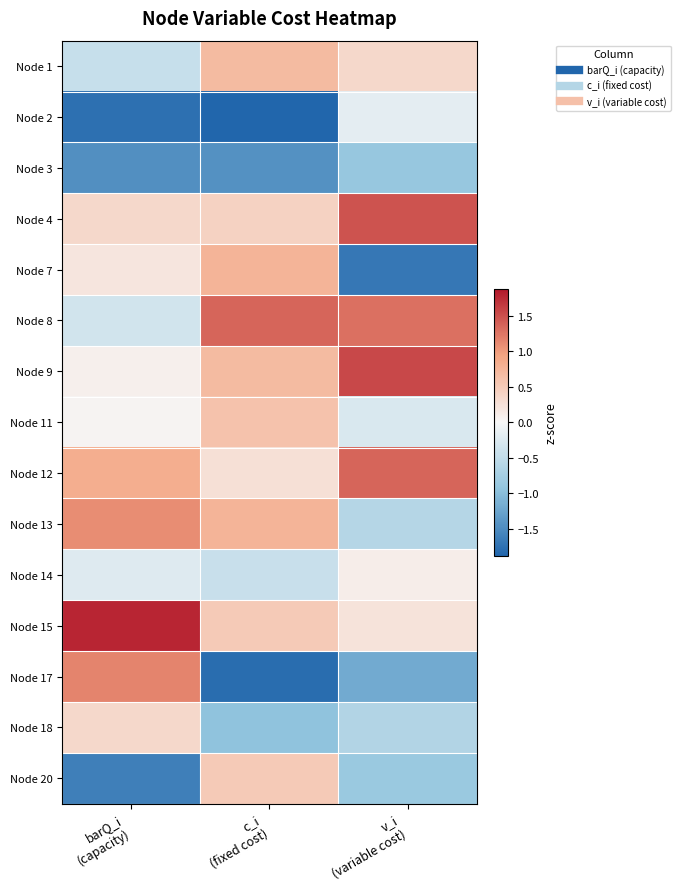

What is the maximum value shown in the chart?

1.8